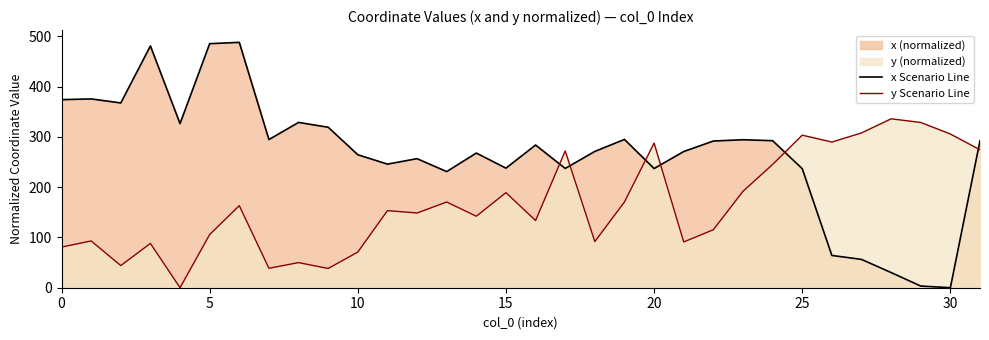

Is it true that y Scenario Line equals 69.2 at 8?

False